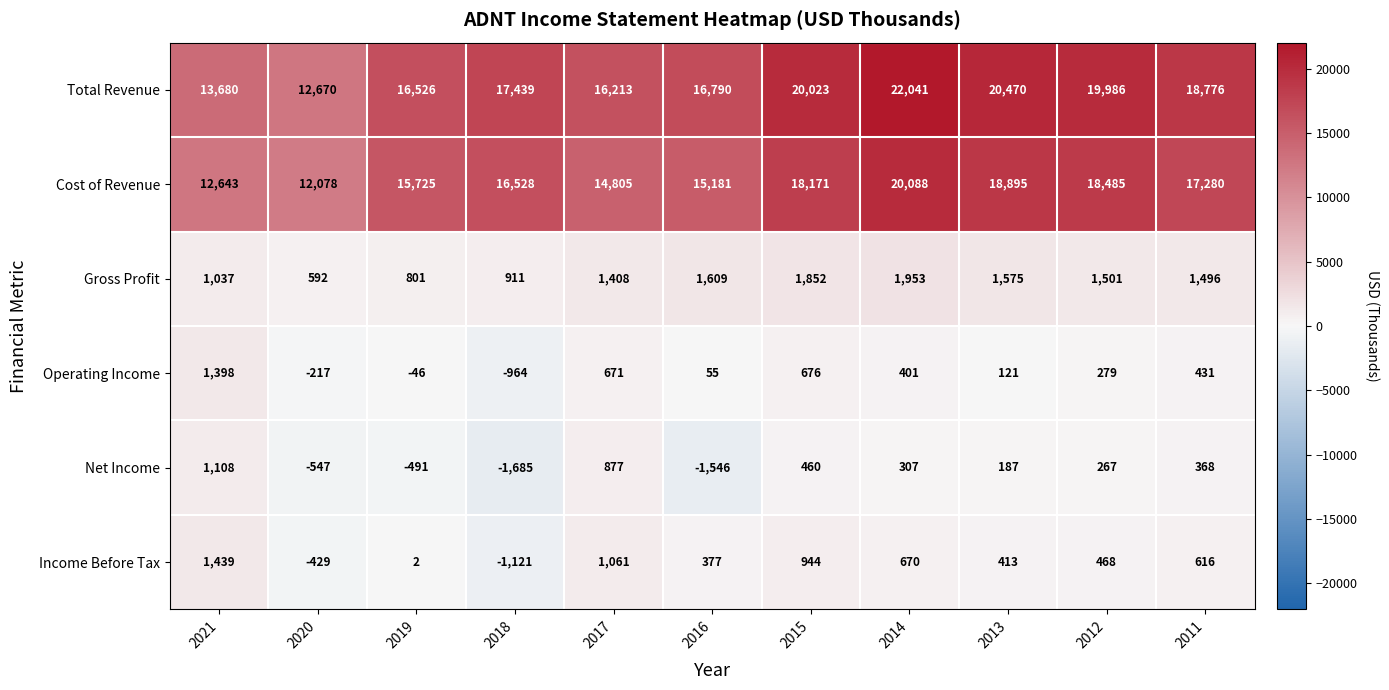

Which series changed the most between 2016 and 2011?

Cost of Revenue